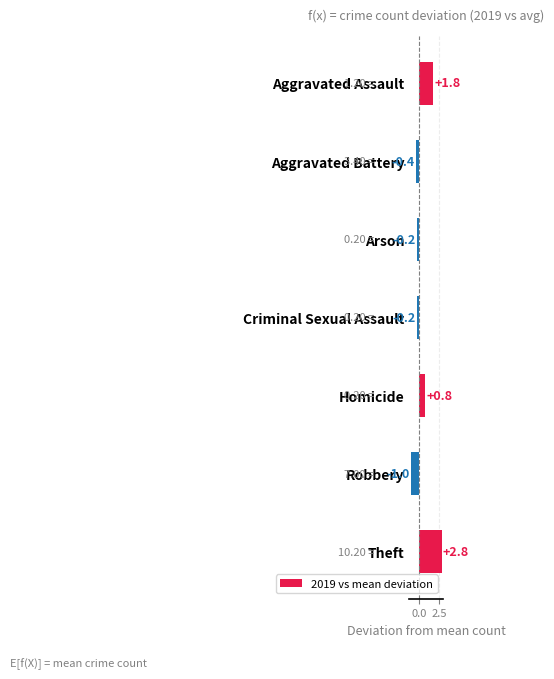

How many series are shown in this chart?

1